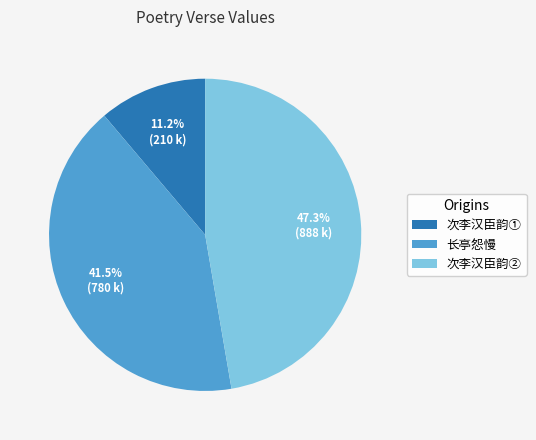

How much of the chart is everything except 次李汉臣韵②?

52.7%